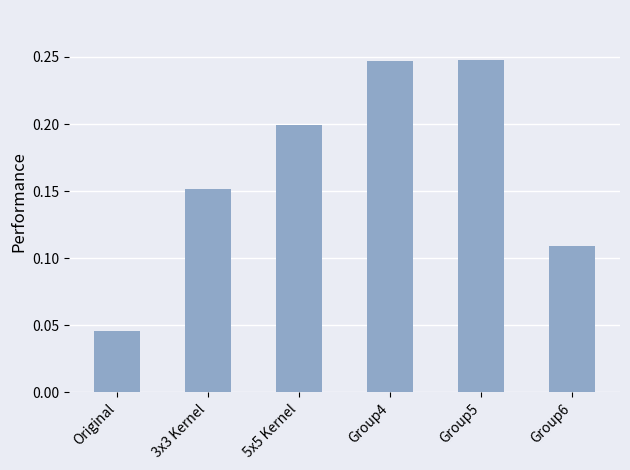

What is the change in value from Original to 5x5 Kernel?

+0.2